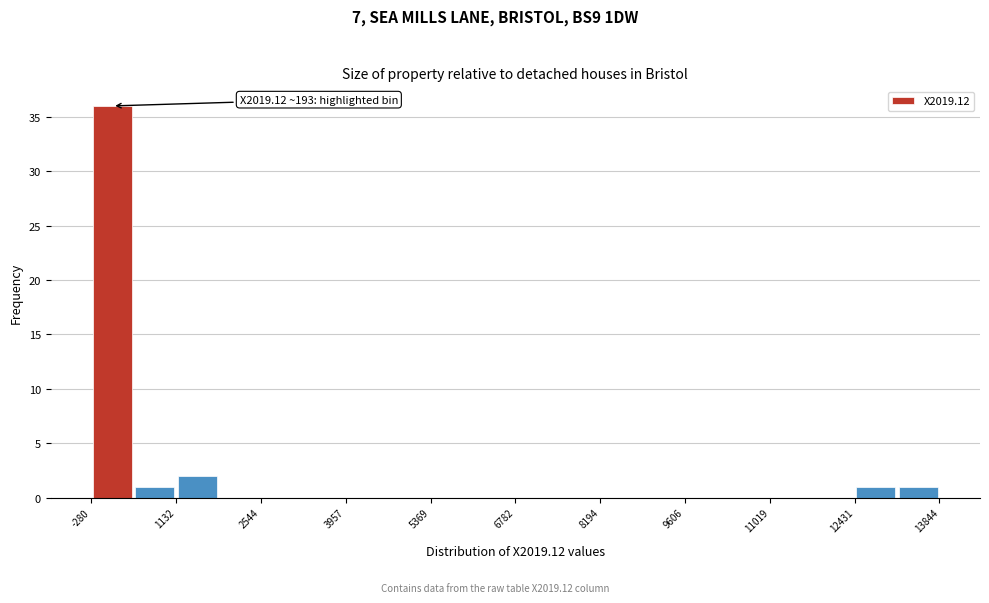

Read against the x-axis, roughly where is the centre of the tallest bar?

0